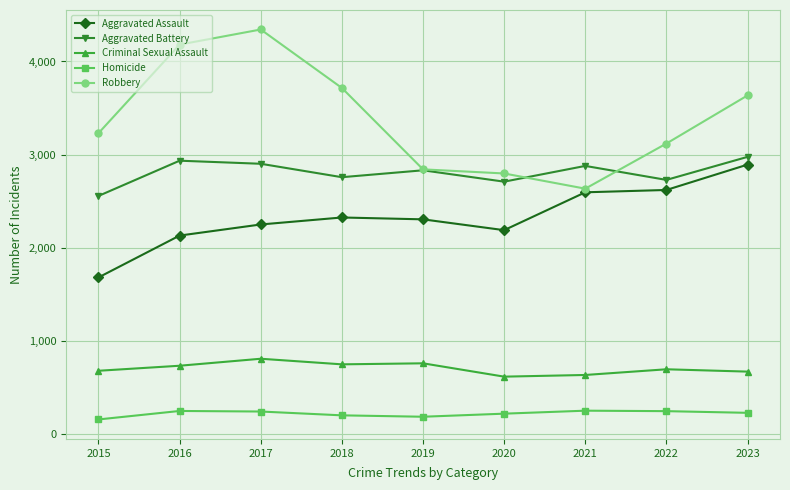

Is it true that Homicide equals 416 at 2017?

False